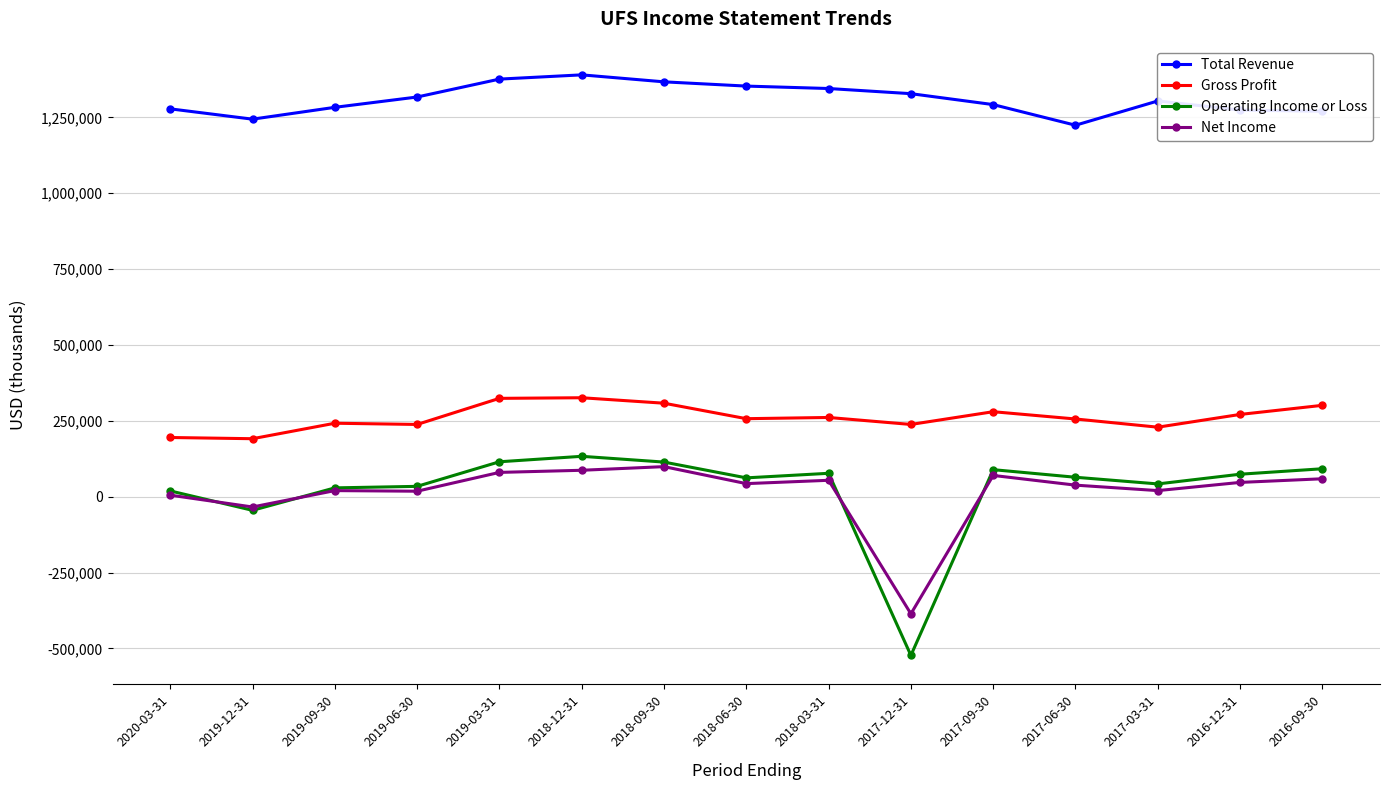

Which category has the lowest value in the Net Income series?

2017-12-31